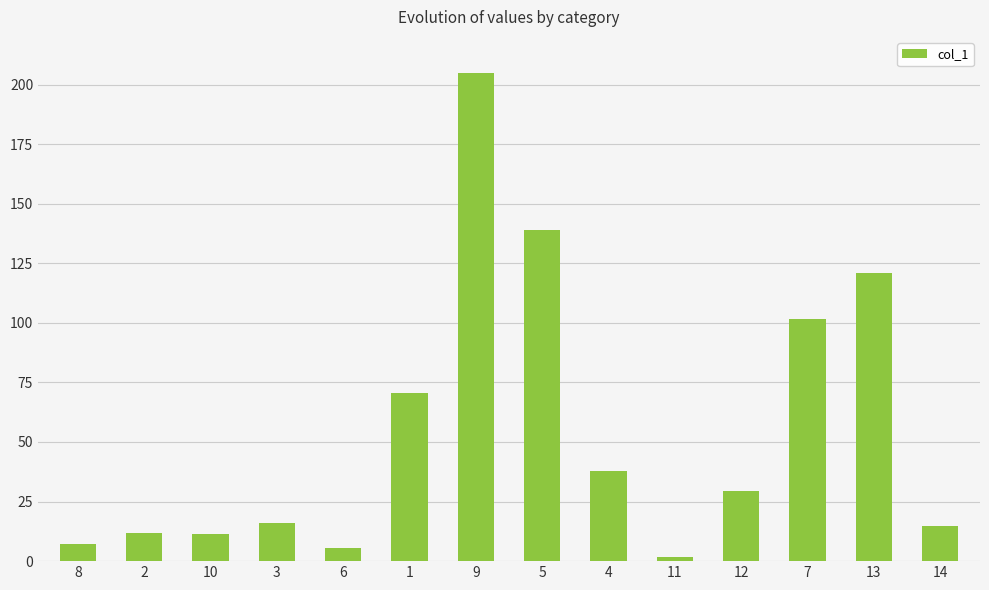

What is the label of the 7th bar from the right?

5